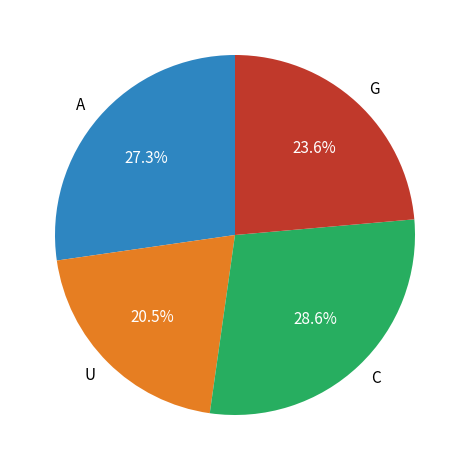

How much of the chart is everything except C?

71.4%